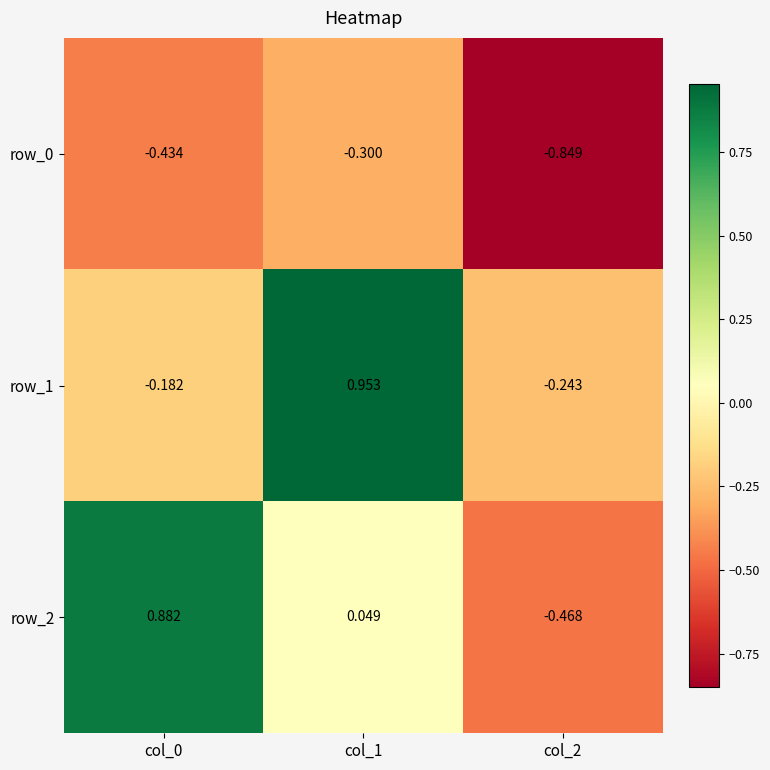

Read the row_0 value at col_1.

-0.3